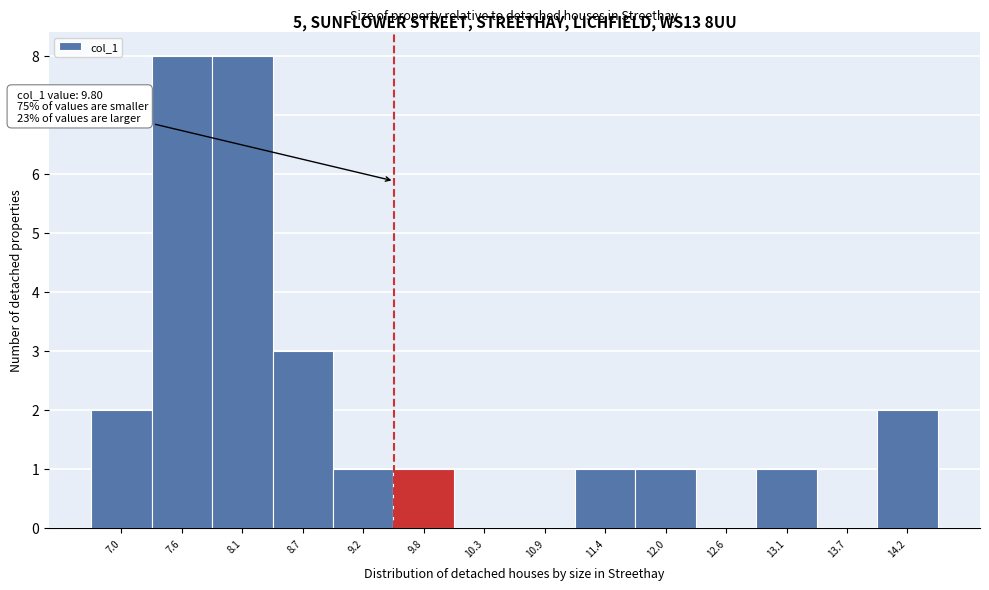

Reading left to right, transcribe all the data shown in this chart.

7.0=2	7.6=8	8.1=8	8.7=3	9.2=1	9.8=1	10.3=0	10.9=0	11.4=1	12.0=1	12.6=0	13.1=1	13.7=0	14.2=2